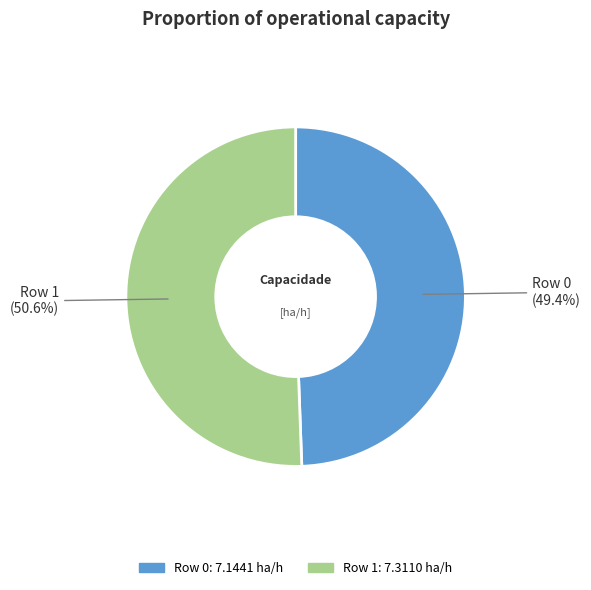

What portion of the pie excludes Row 1?

49.4%